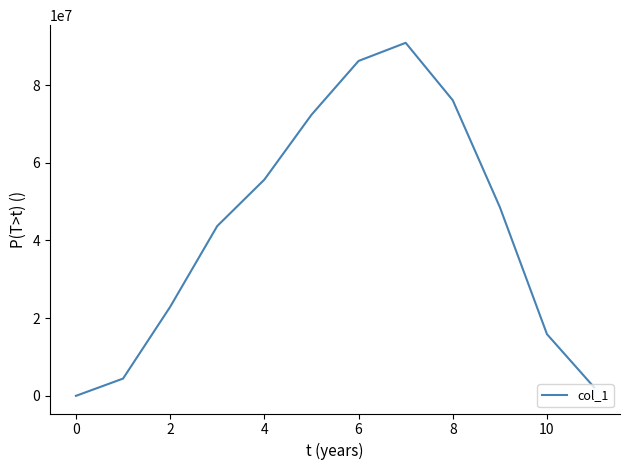

What is the difference between the maximum and minimum values?

90896441